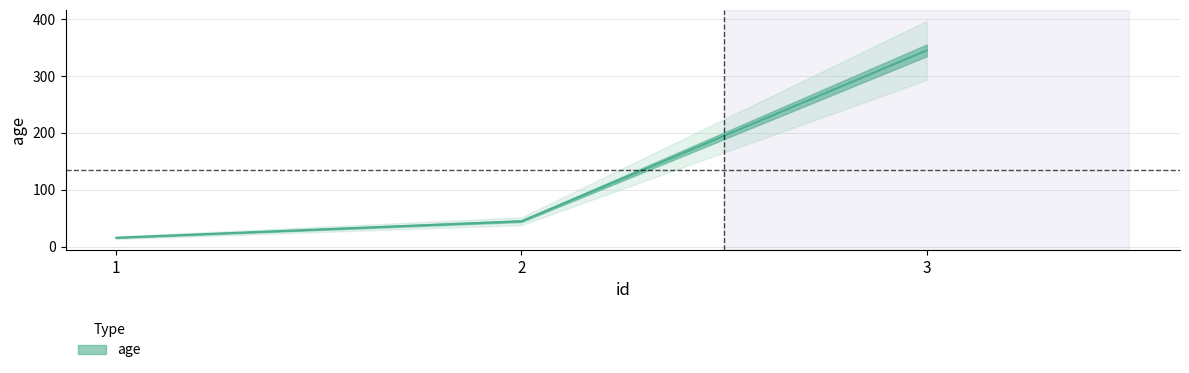

Rank the categories by value from highest to lowest.

3, 2, 1